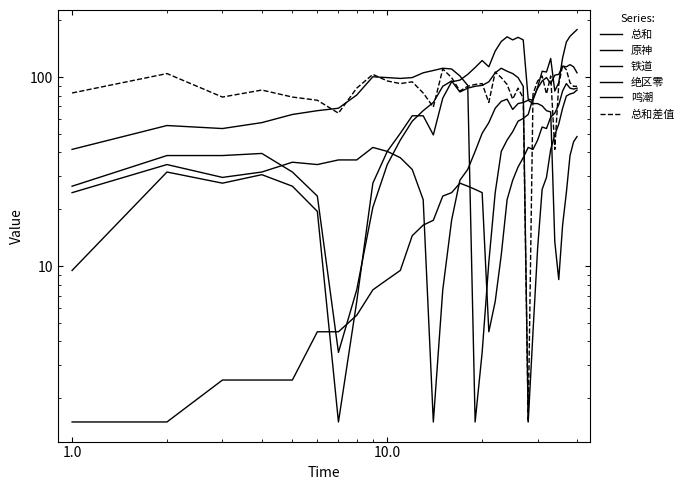

True or false: 总和 has more than 0 points higher than both neighbors.

True